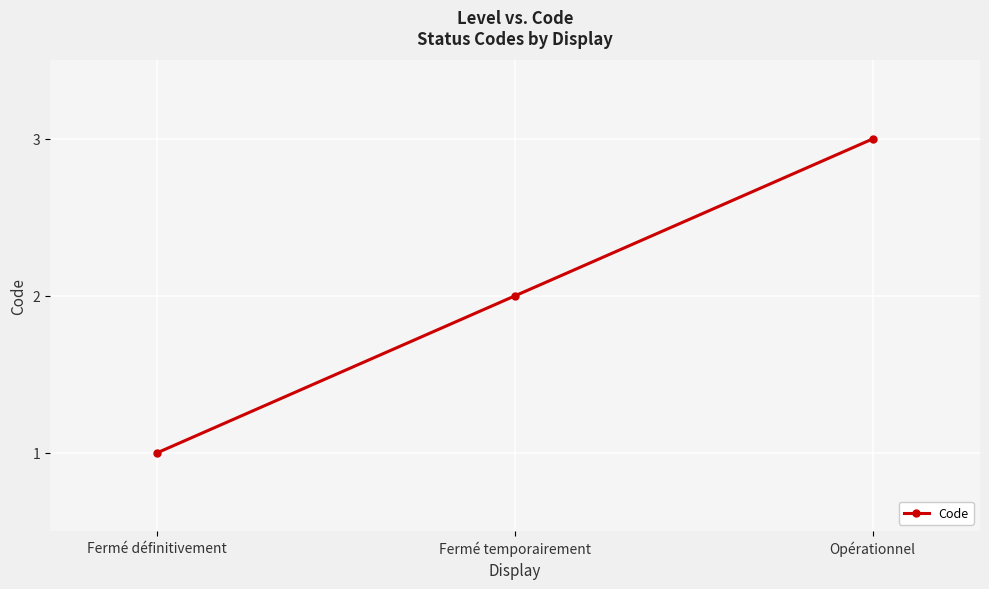

List the labels in order of value, largest first.

Opérationnel, Fermé temporairement, Fermé définitivement